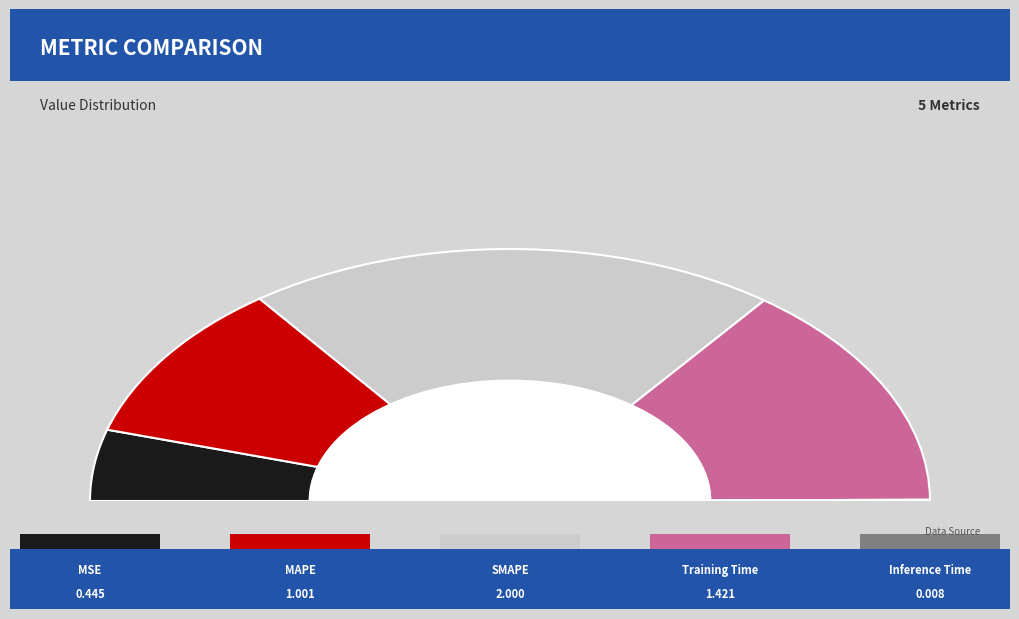

How many segments does this pie chart have?

5